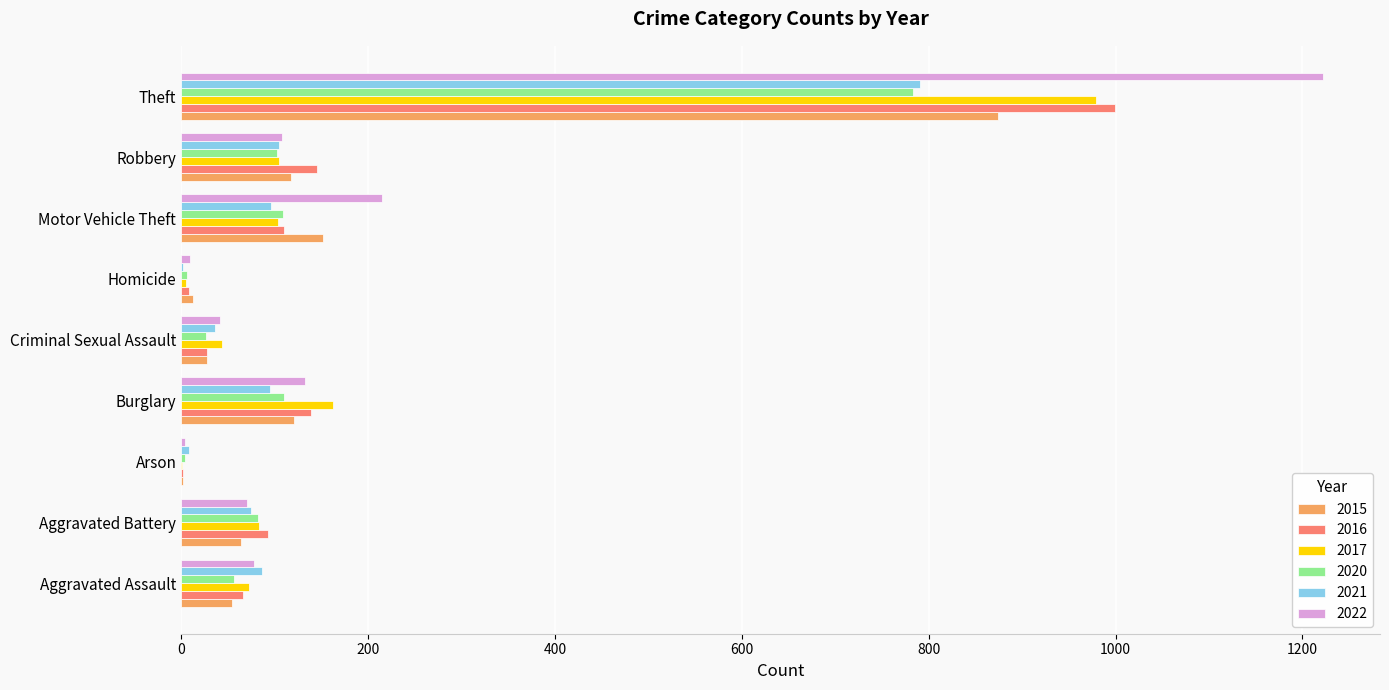

Which series has the largest total across all categories?

2022